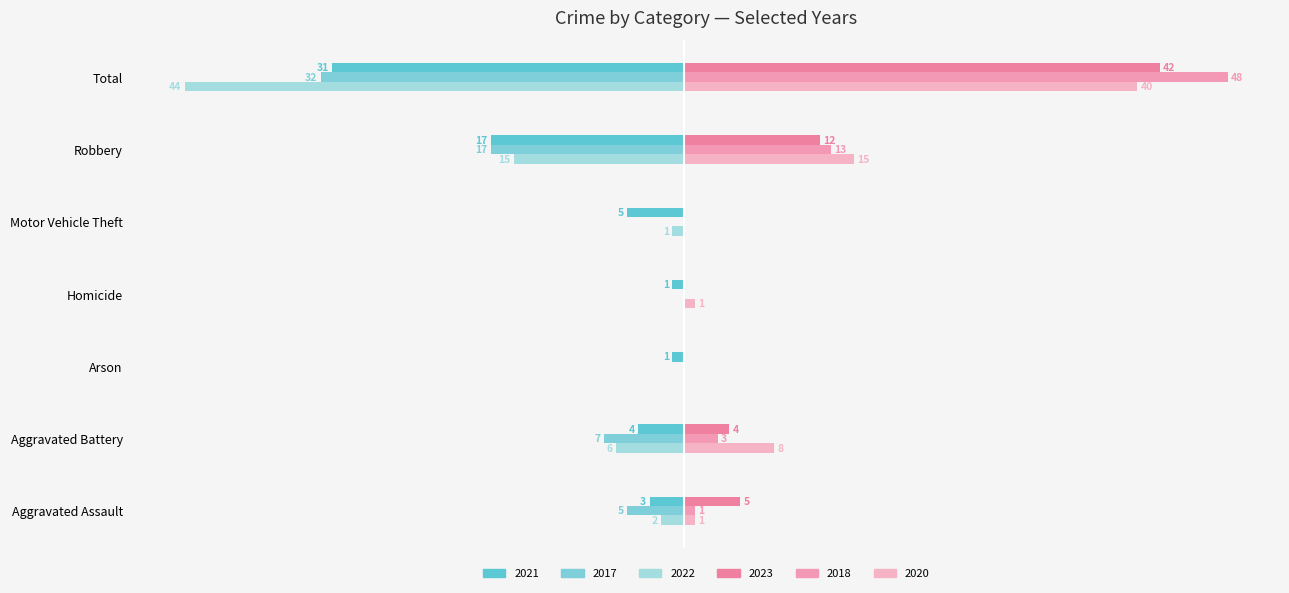

The 2018 (right) series shows 0 at Homicide. True or false?

True